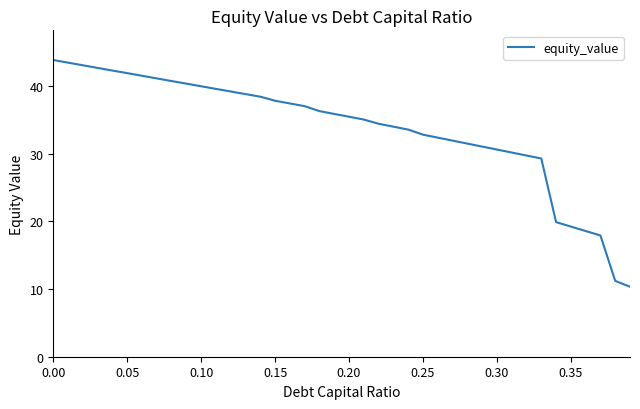

What is the difference between the maximum and minimum values?

33.5